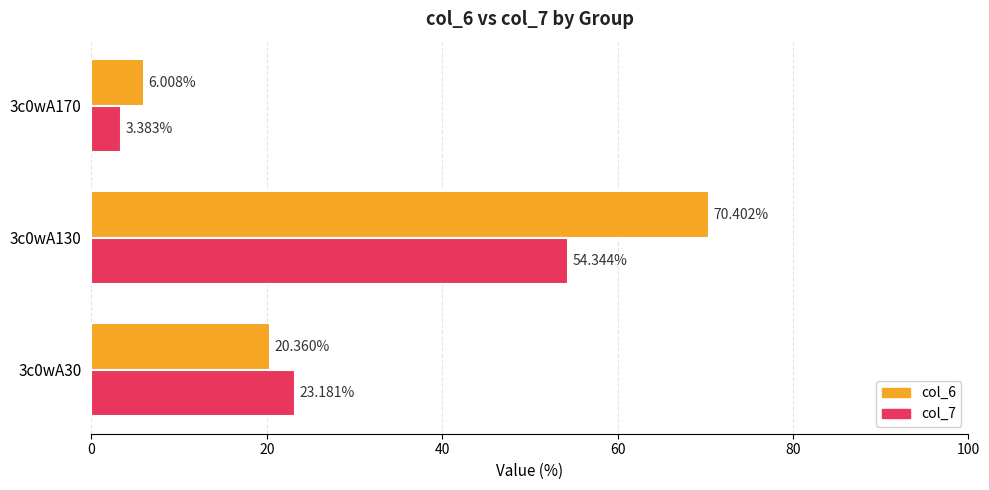

What is the difference between the second highest and minimum values in the col_7 series?

19.8